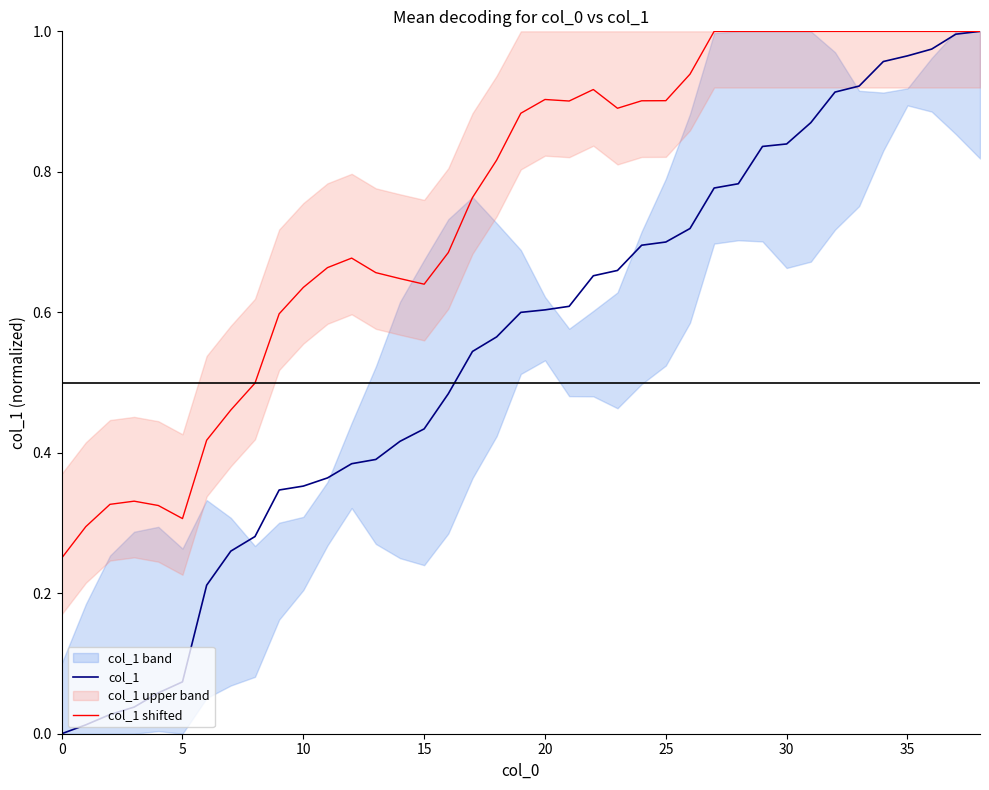

The value of col_1 shifted at 30 is 1.6. True or false?

False